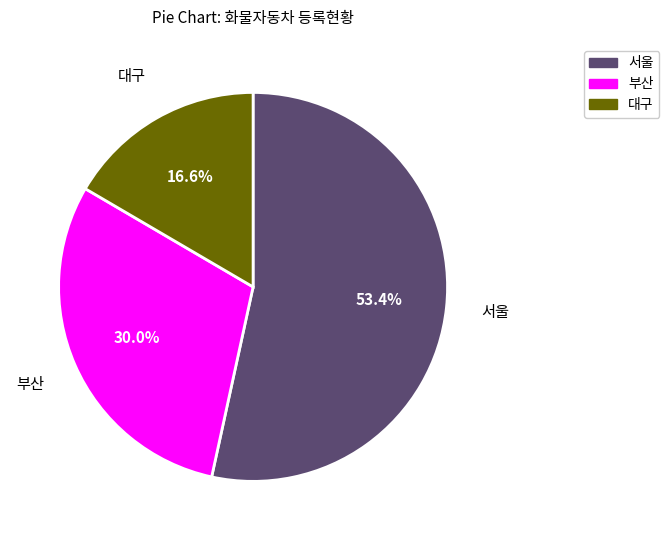

Is there a majority slice in this chart?

Yes